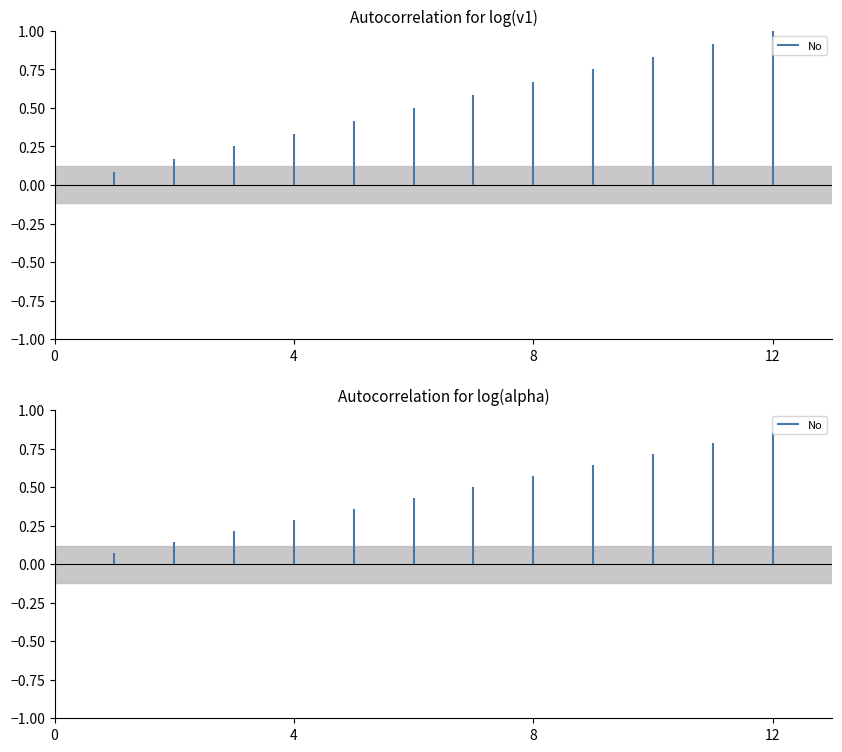

How many data points are less than 7?

6